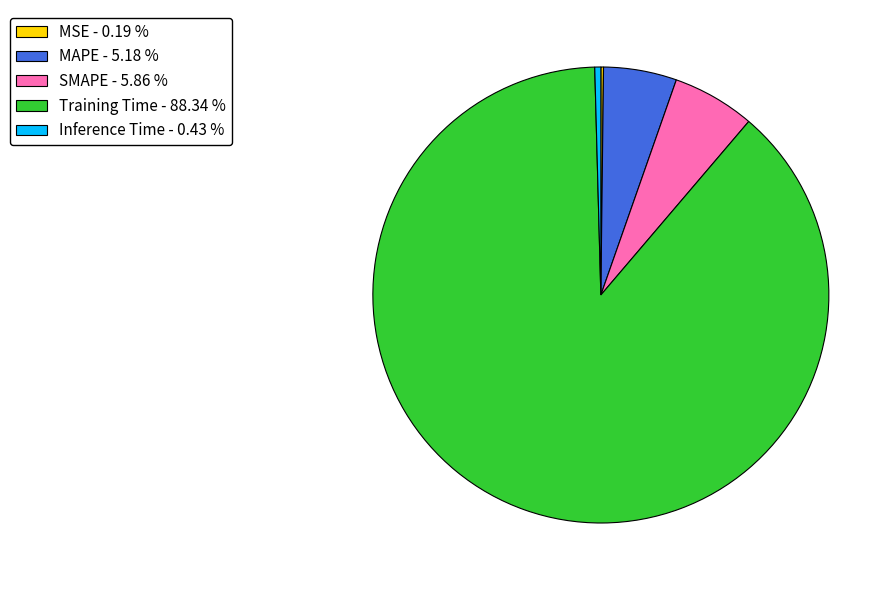

Between SMAPE - 5.86 % and Inference Time - 0.43 %, which is larger?

SMAPE - 5.86 %